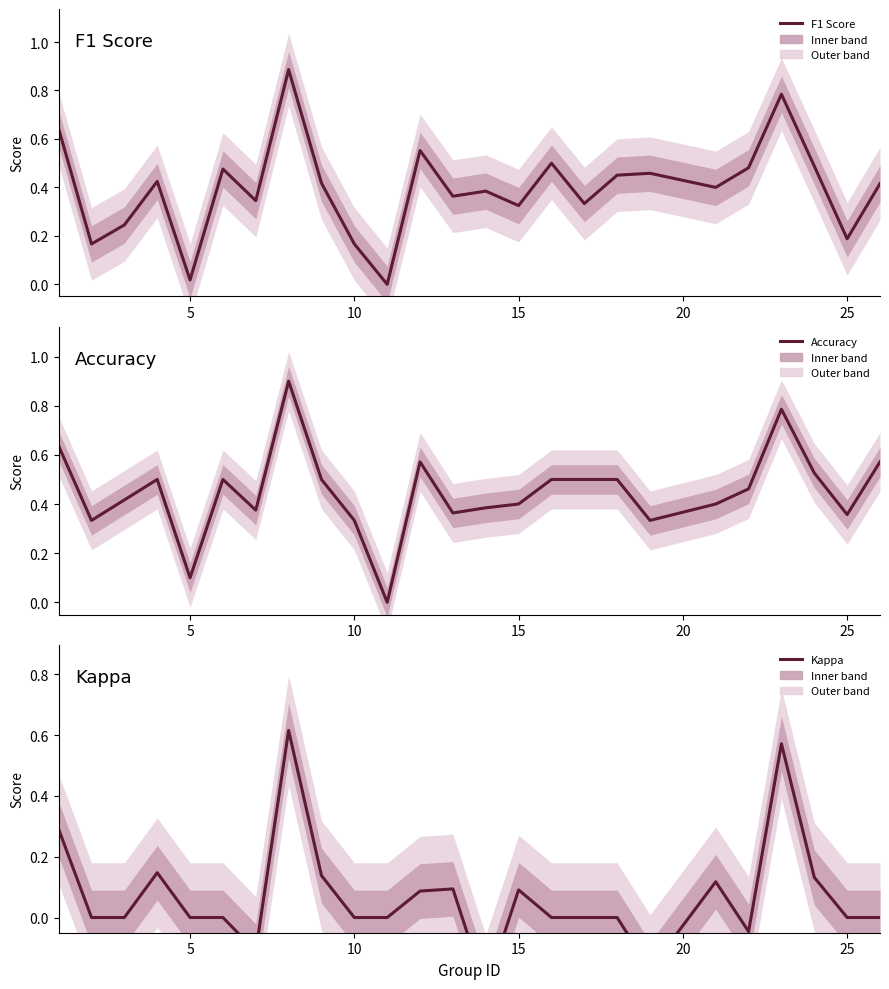

Is the value of F1 Score at 14 greater than the value of Kappa at 20?

Yes